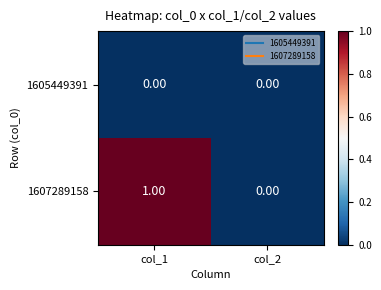

Which series has the largest total across all categories?

1607289158